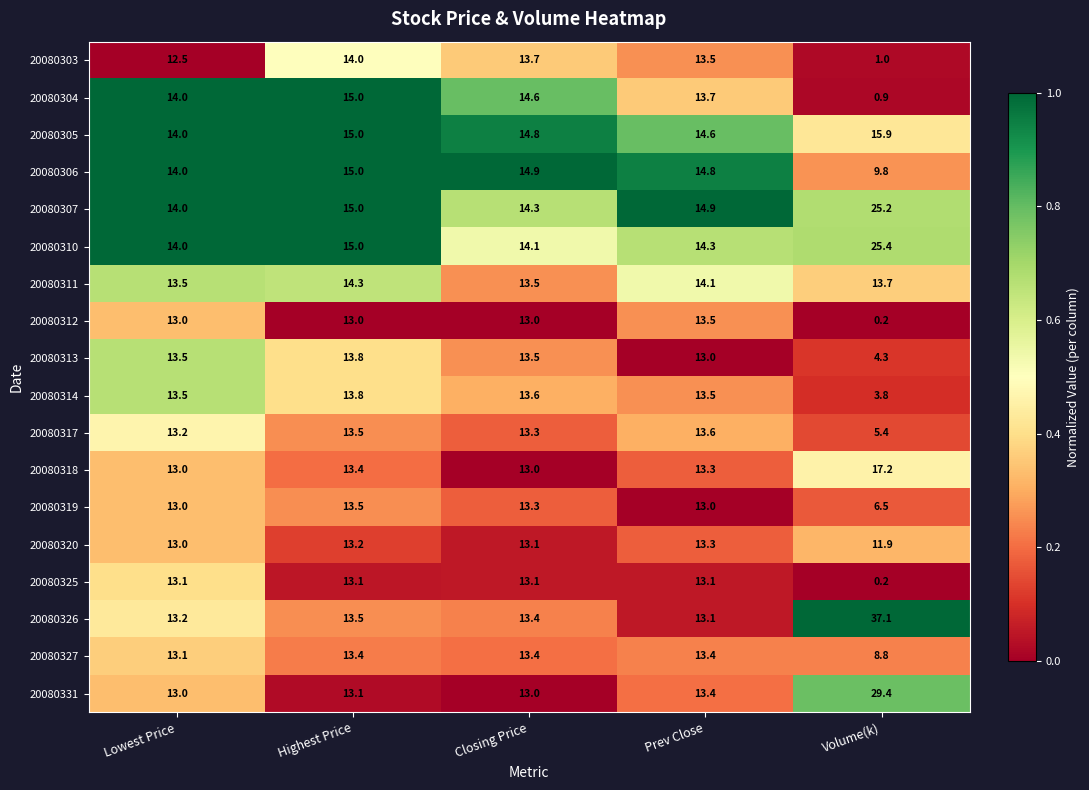

Which category has the lowest value in the 20080304 series?

Volume(k)